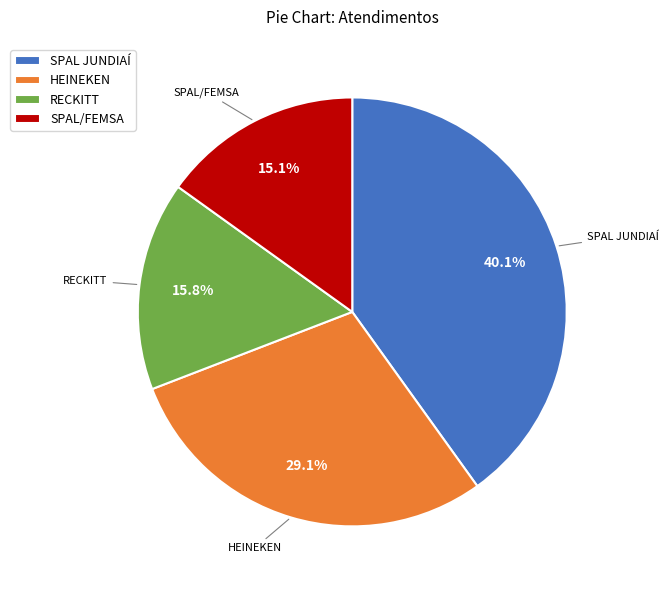

Does any single category account for the majority?

No